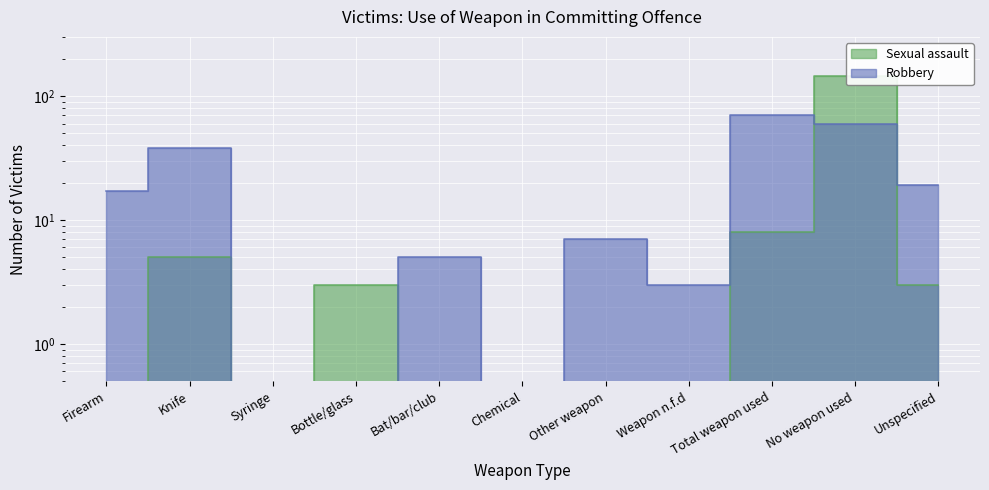

The value of Sexual assault at Total weapon used is 3. True or false?

False